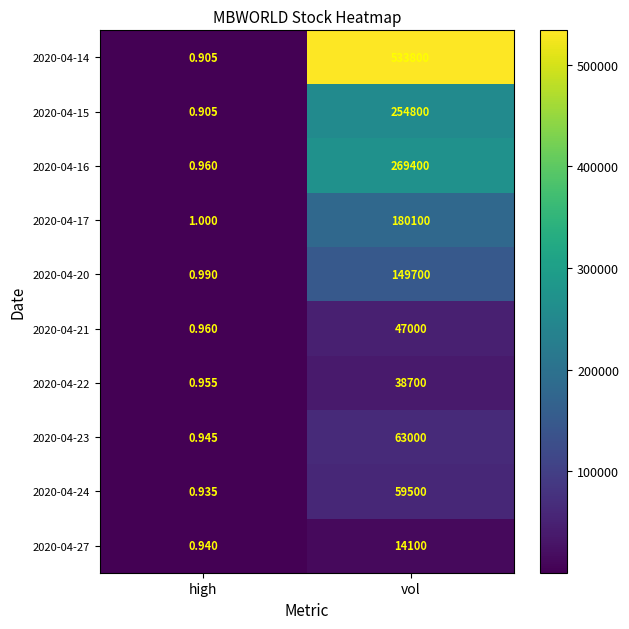

Is the value of 2020-04-17 at vol greater than the value of 2020-04-20 at vol?

Yes